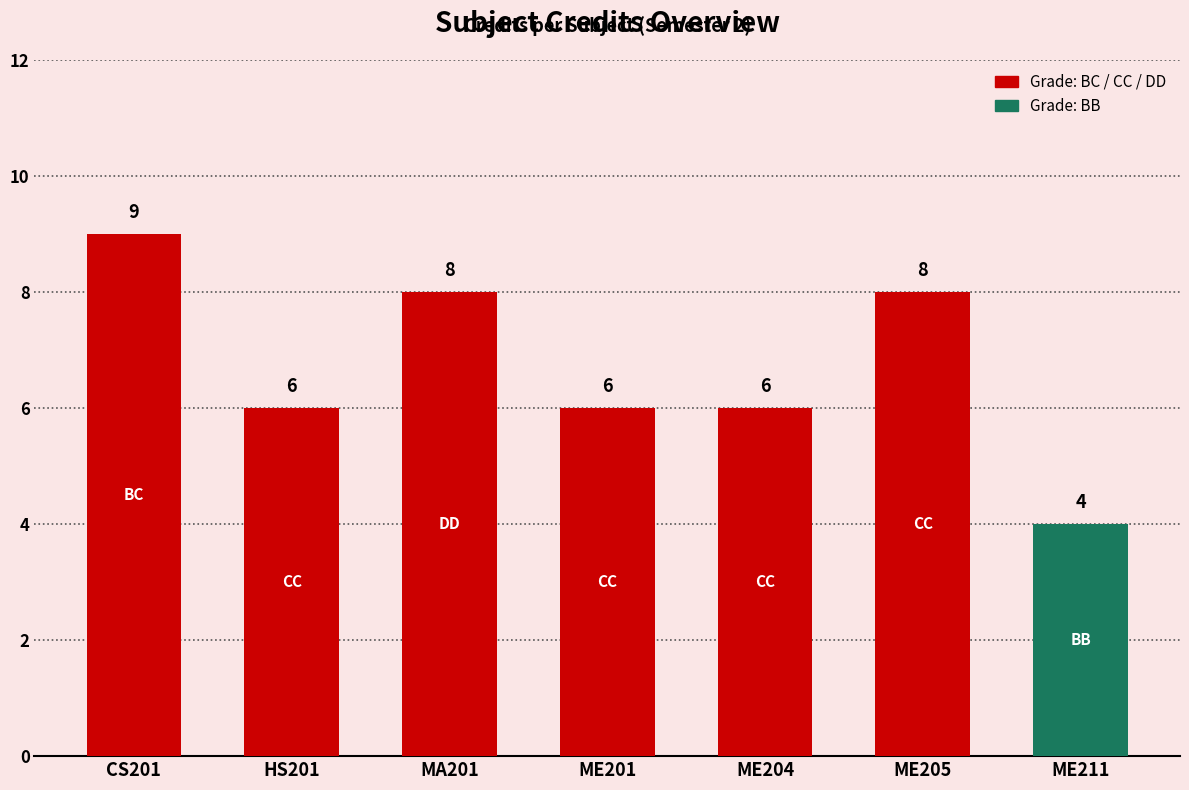

Approximately how many times larger is the value at ME211 compared to ME201?

0.7